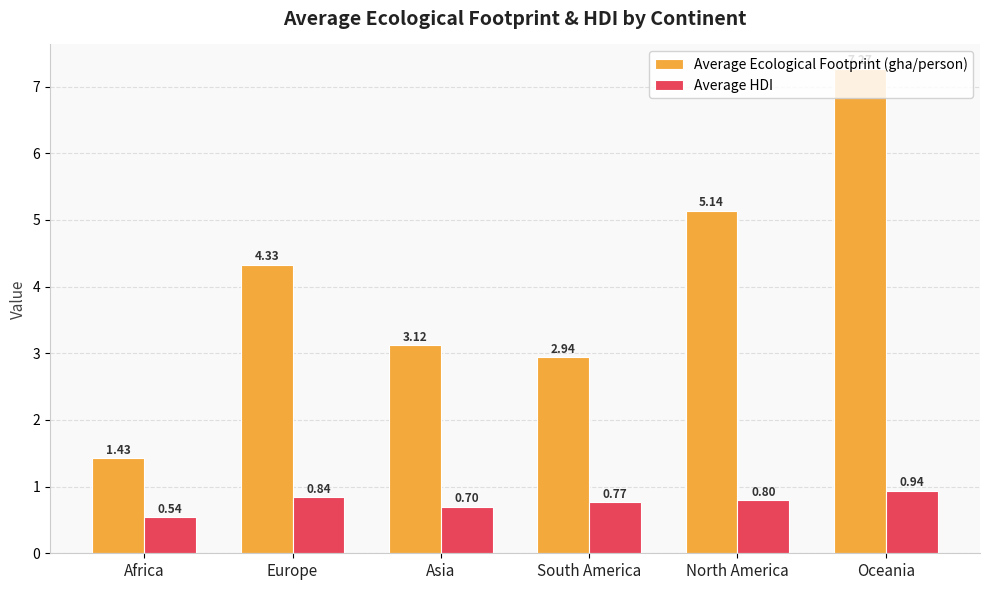

What is the total value across all series at South America?

3.7